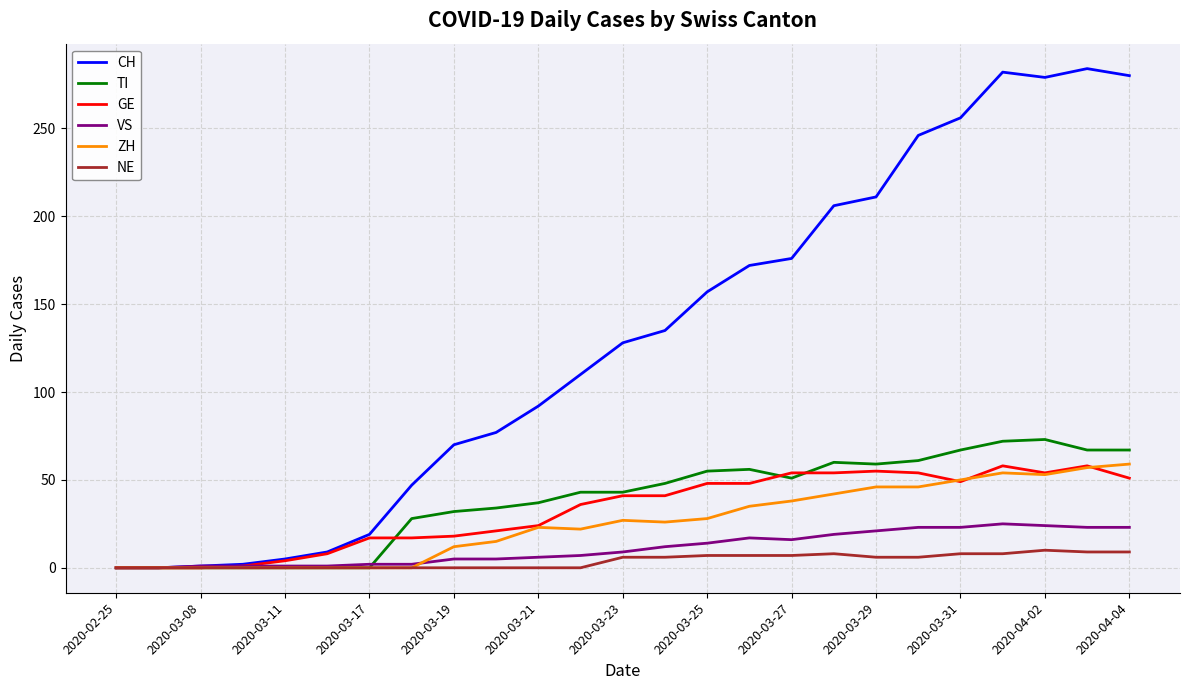

Which series has the widest spread of values?

CH